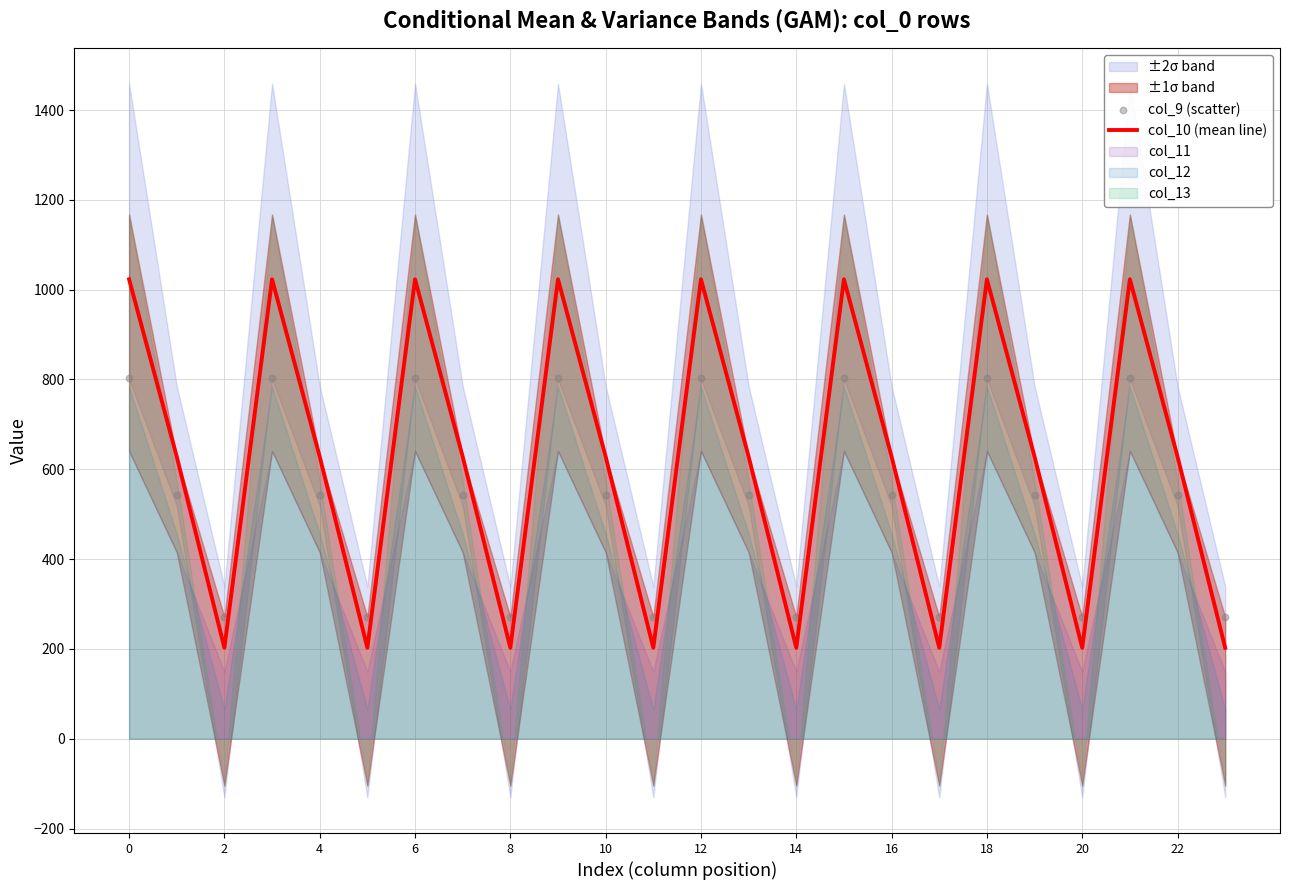

Is the value of col_10 (mean line) at 16 greater than the value of col_9 (scatter) at 16?

No